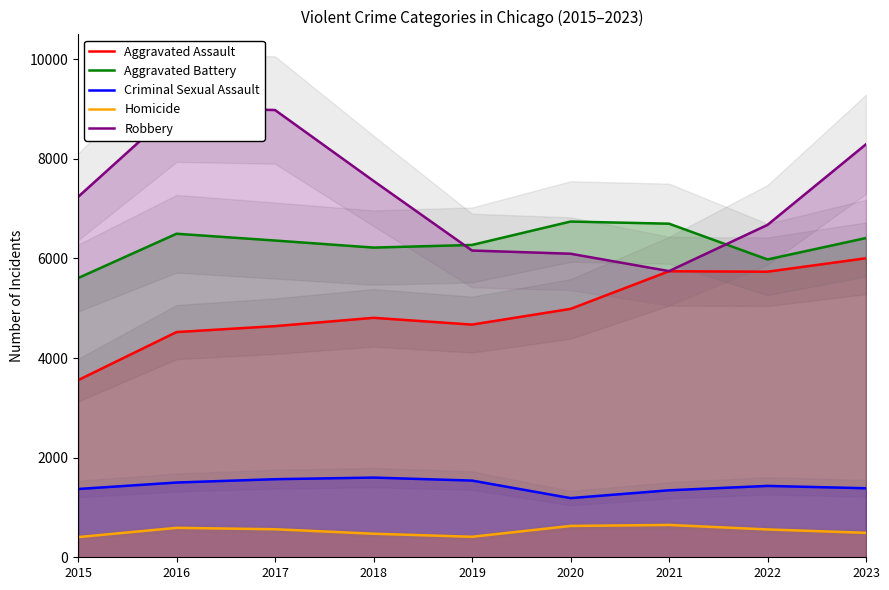

List the series in order of their peak value, highest first.

Robbery, Aggravated Battery, Aggravated Assault, Criminal Sexual Assault, Homicide